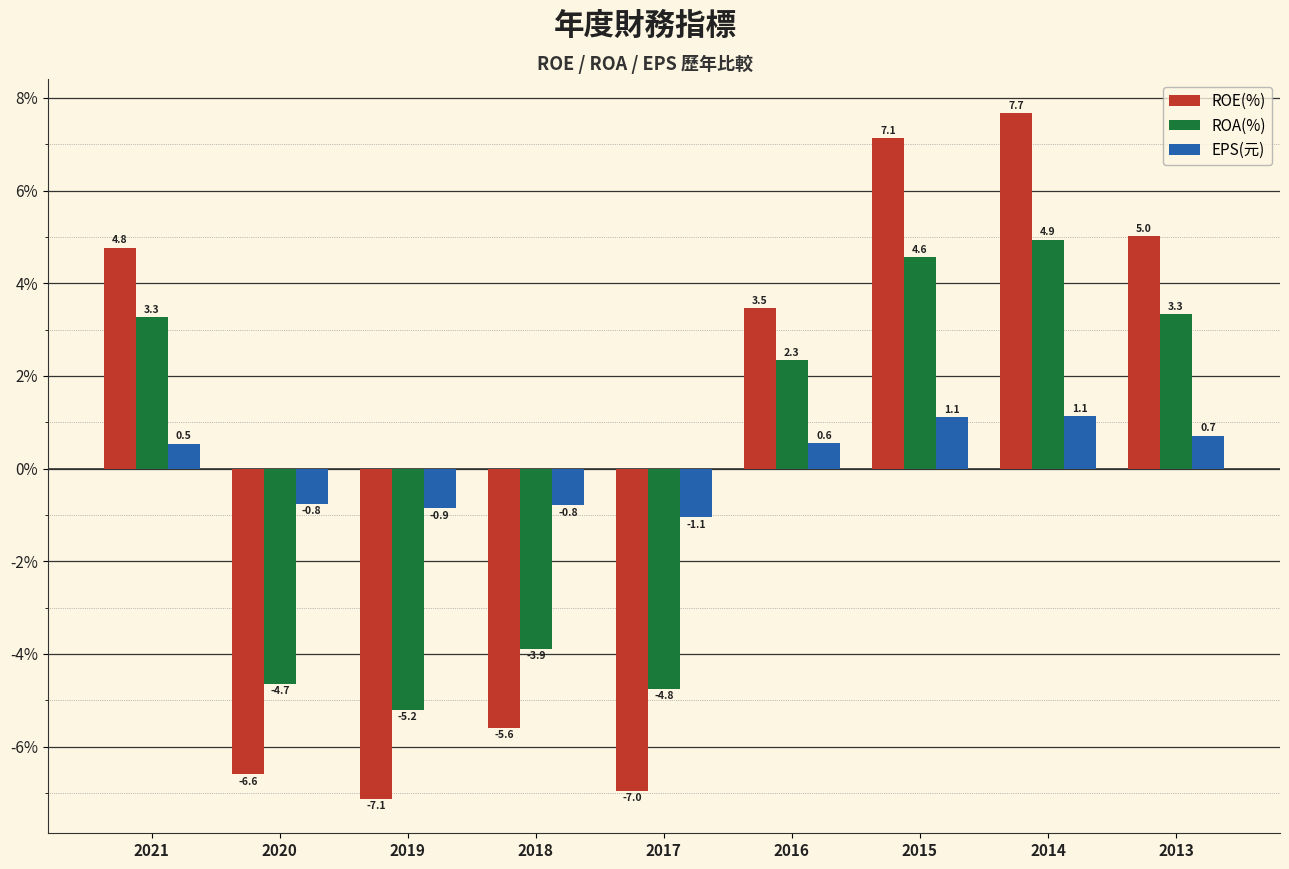

What is the value of the ROE(%) bar at the 6th from the left?

3.5